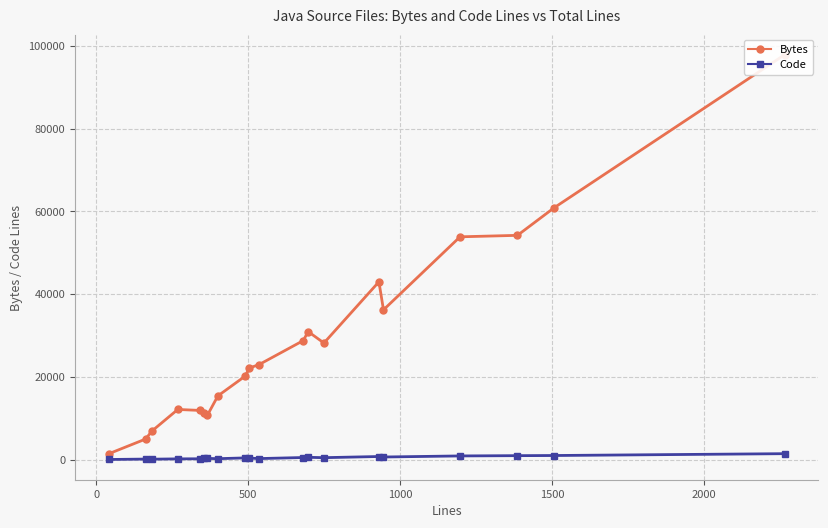

What is the lowest value of the Bytes series?

1412